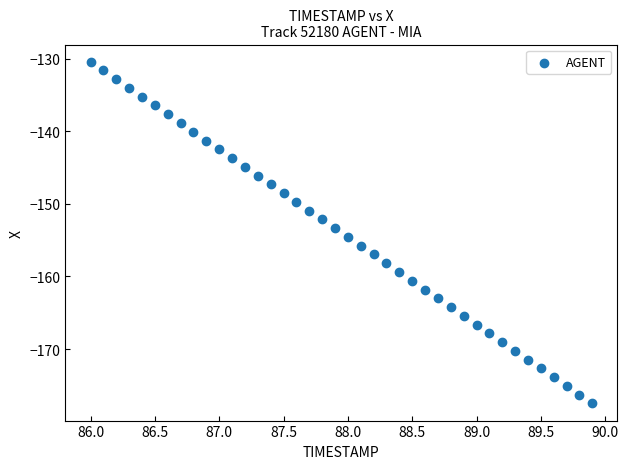

What is the range of Y values (max minus min)?

47.1